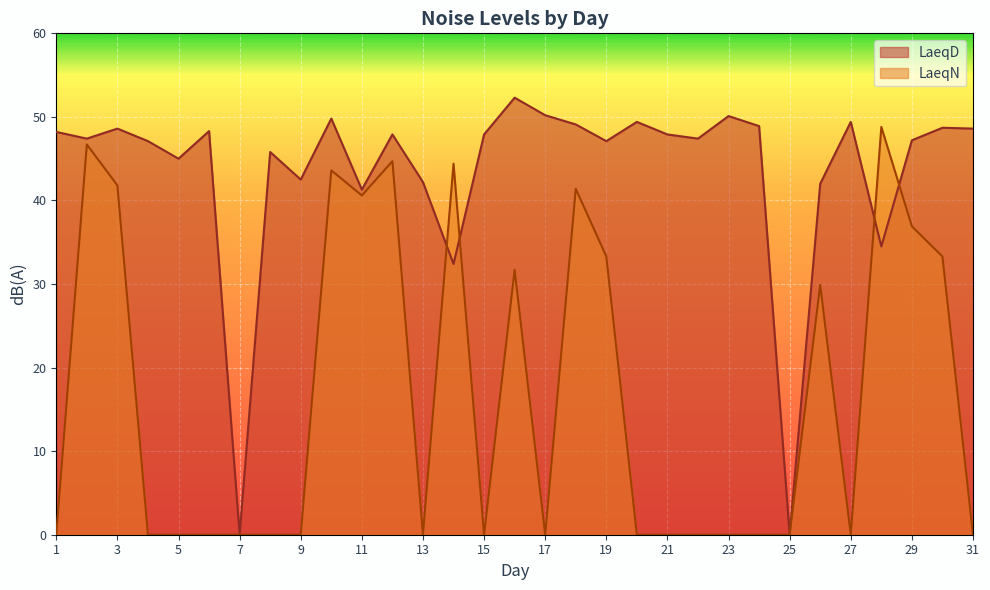

True or false: LaeqN has a value of 22.2 at 11.

False